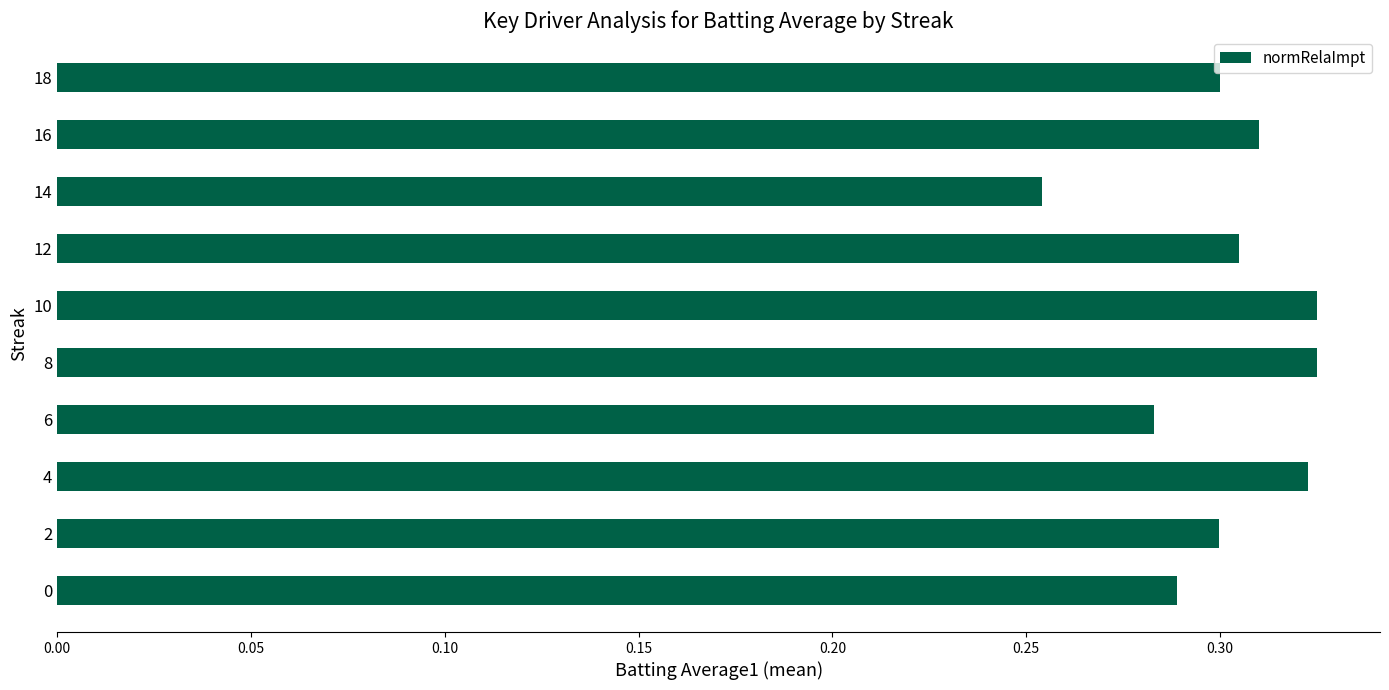

The chart shows a value of 0.3 at 12. True or false?

True